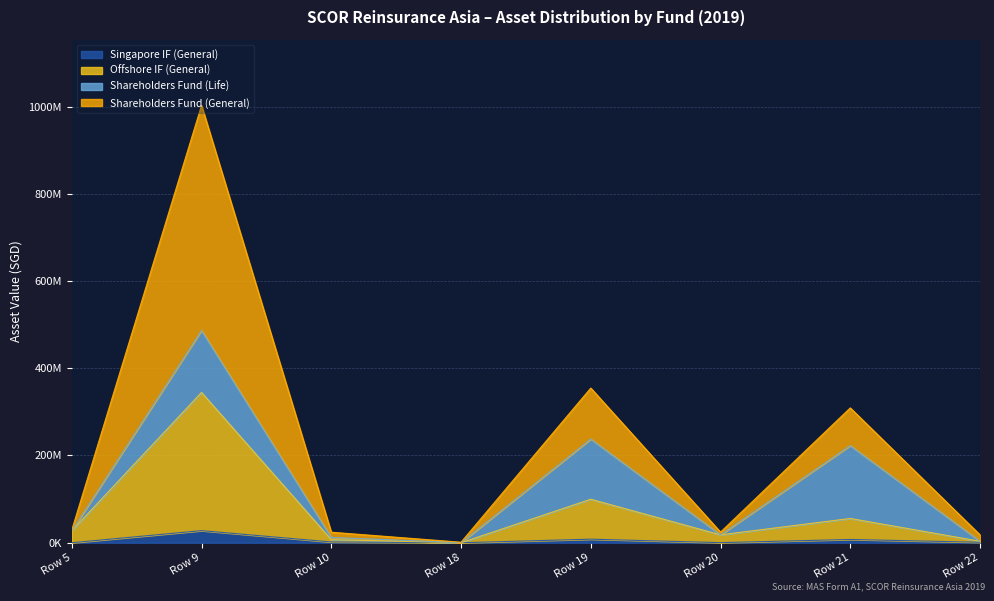

At which label does Shareholders Fund (General) reach its minimum?

Row 18